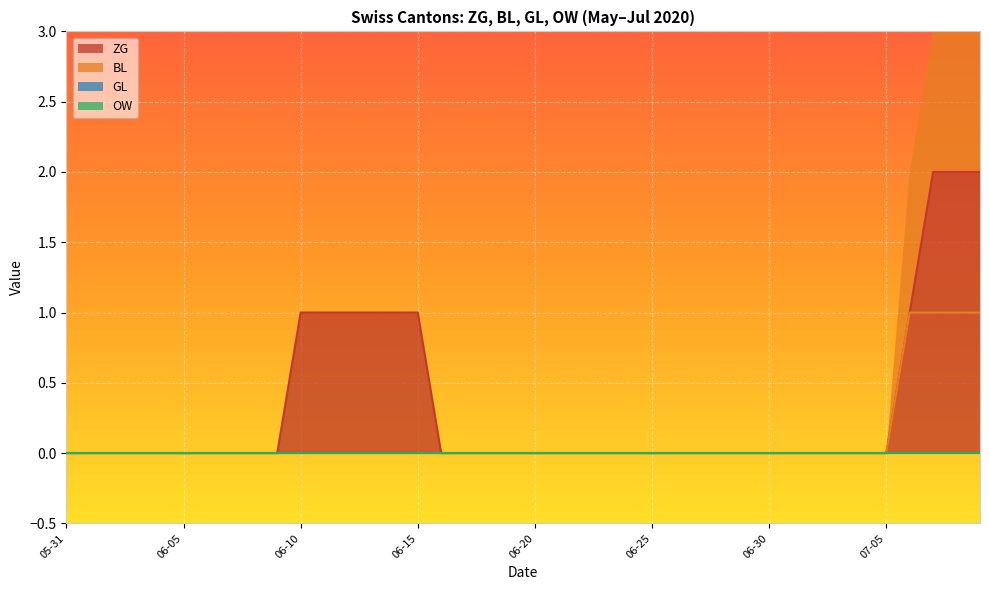

Is it true that ZG equals 1 at 06-15?

True